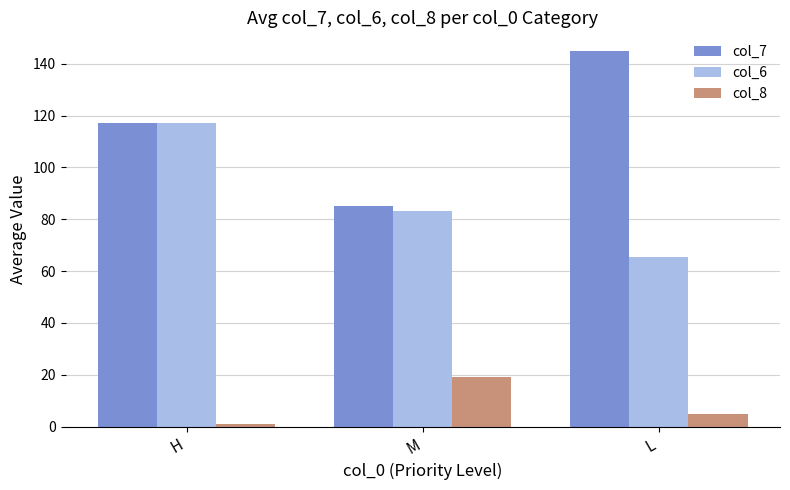

Between M and L, which series saw the biggest shift?

col_7